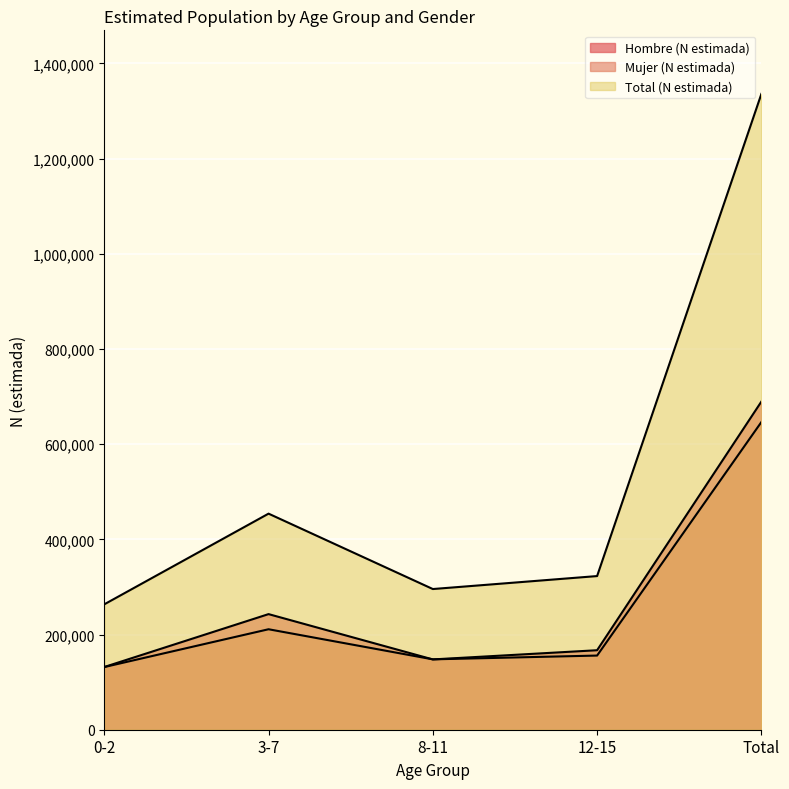

True or false: Total (N estimada) and Hombre (N estimada) intersect in this chart.

False